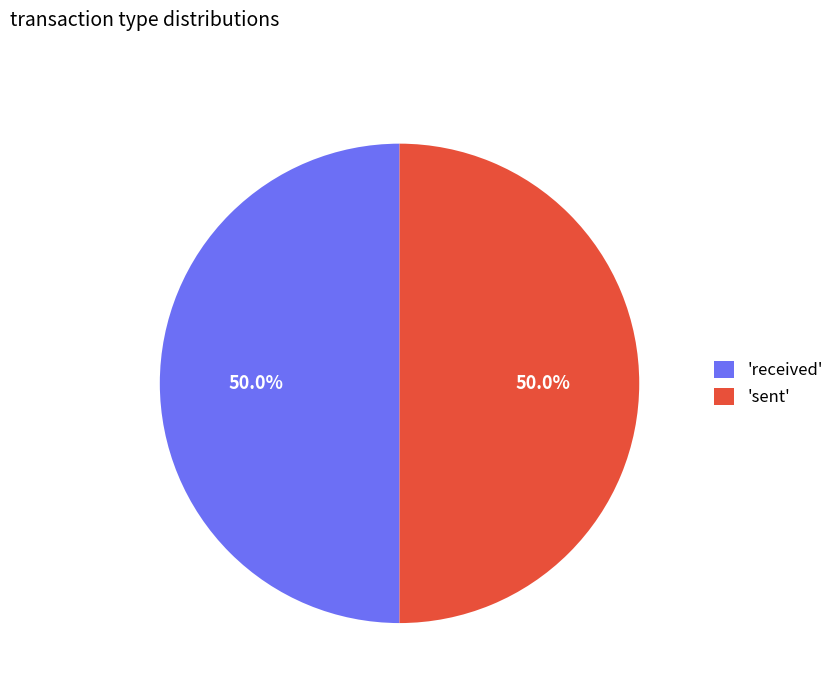

Combined, do 'received' and 'sent' account for over 50%?

Yes